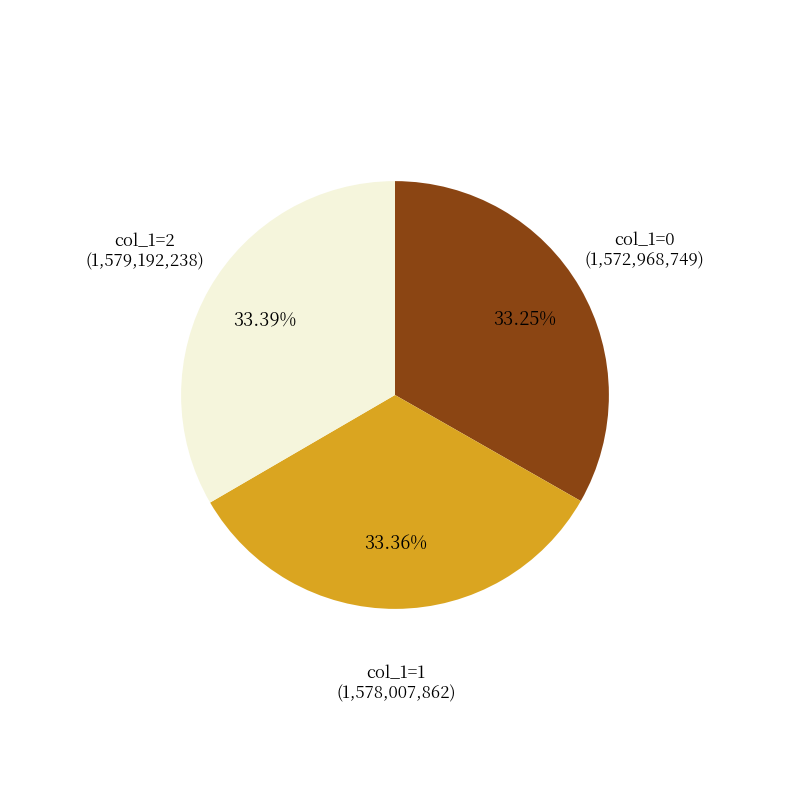

Does any single category account for the majority?

No